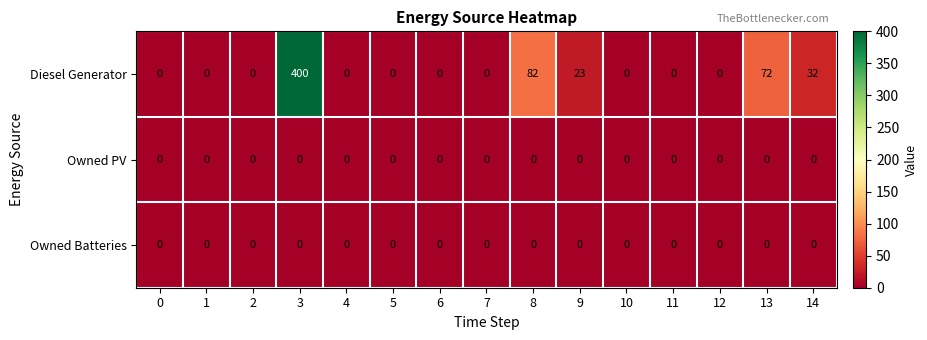

At which category does the chart reach its peak across all series?

3